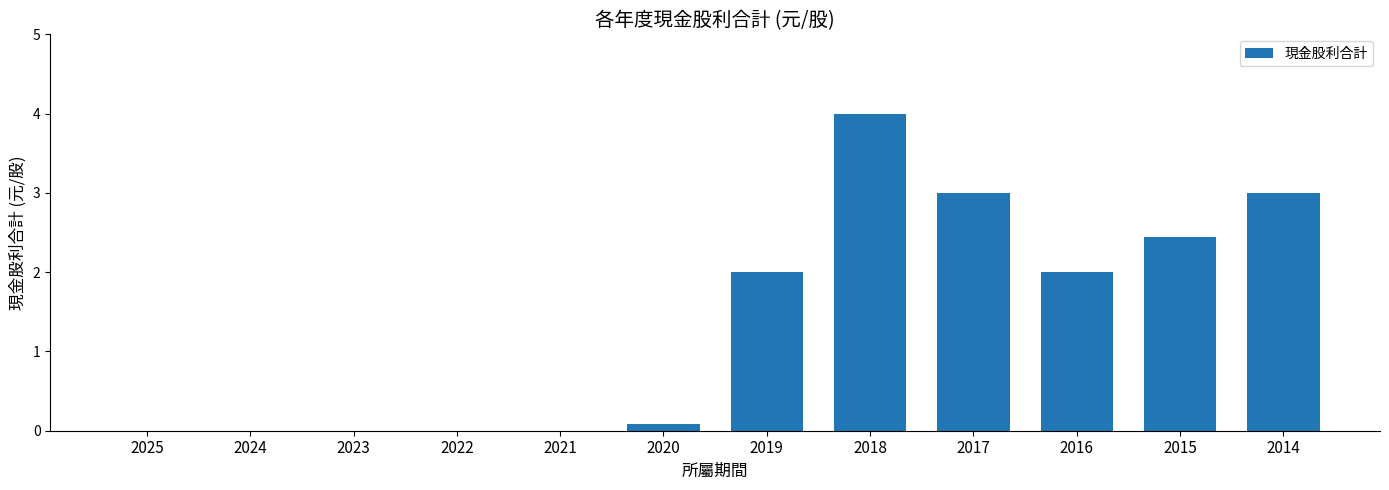

Are the bars horizontal?

No